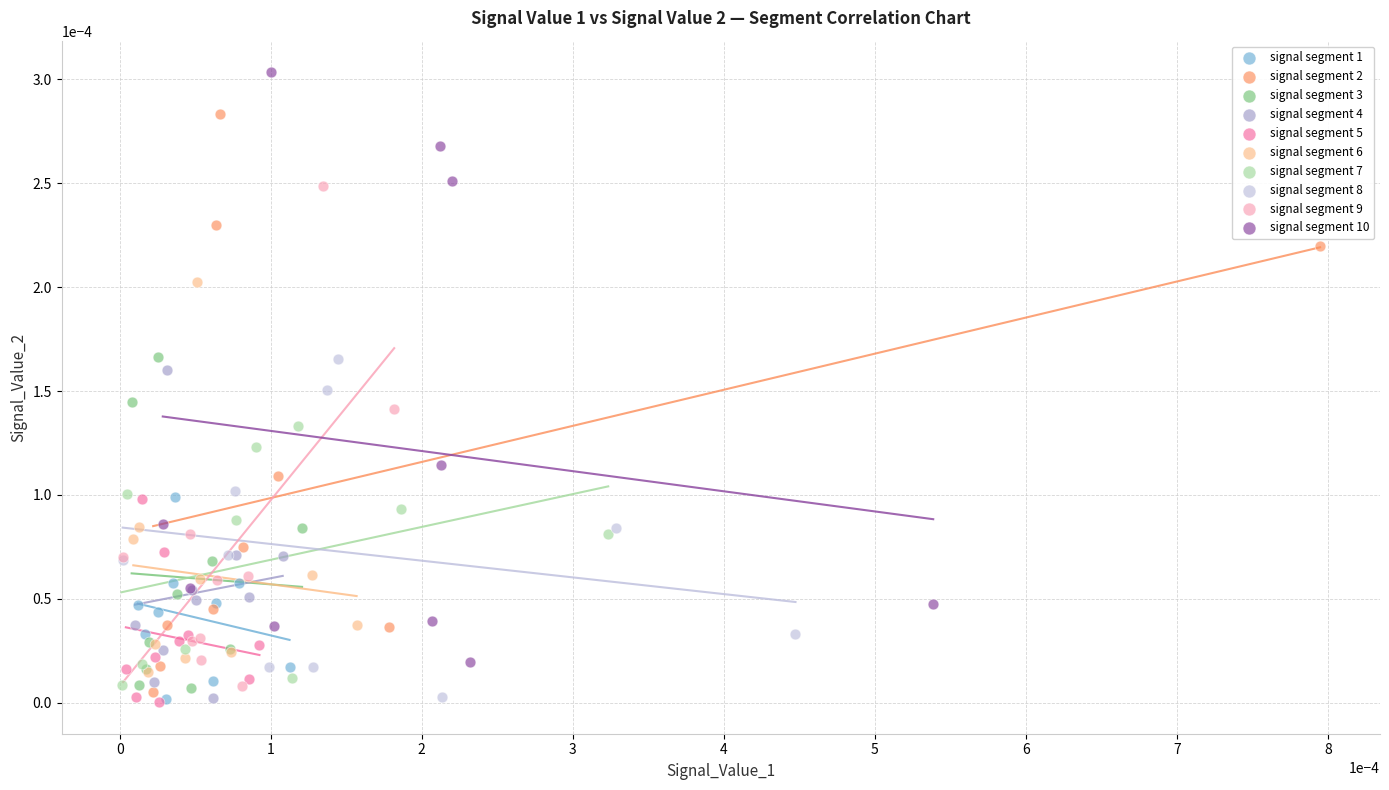

Which series reaches the maximum Y coordinate?

signal segment 10